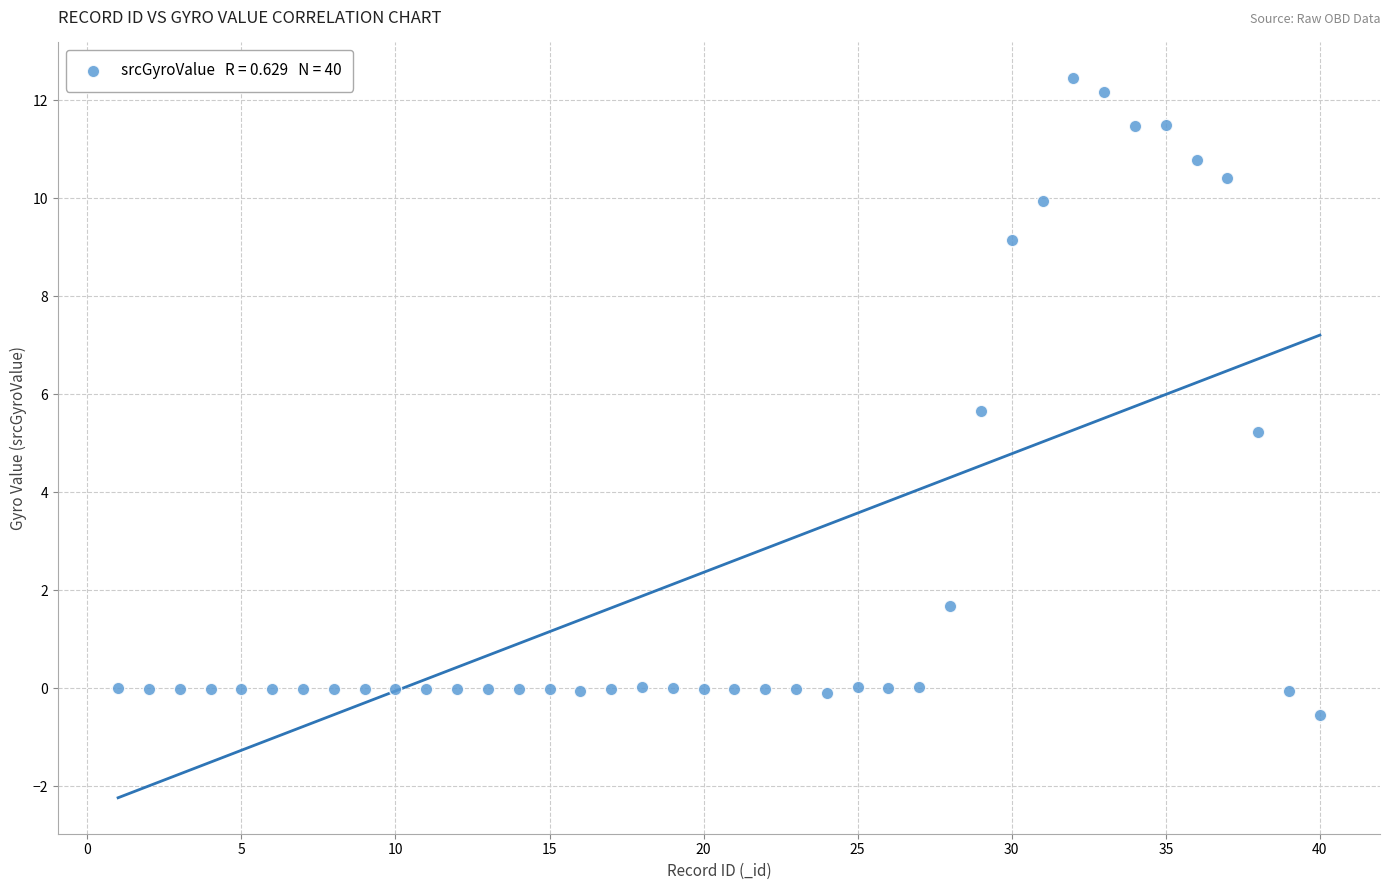

What Y value in the scatter plot is closest to 5?

5.2